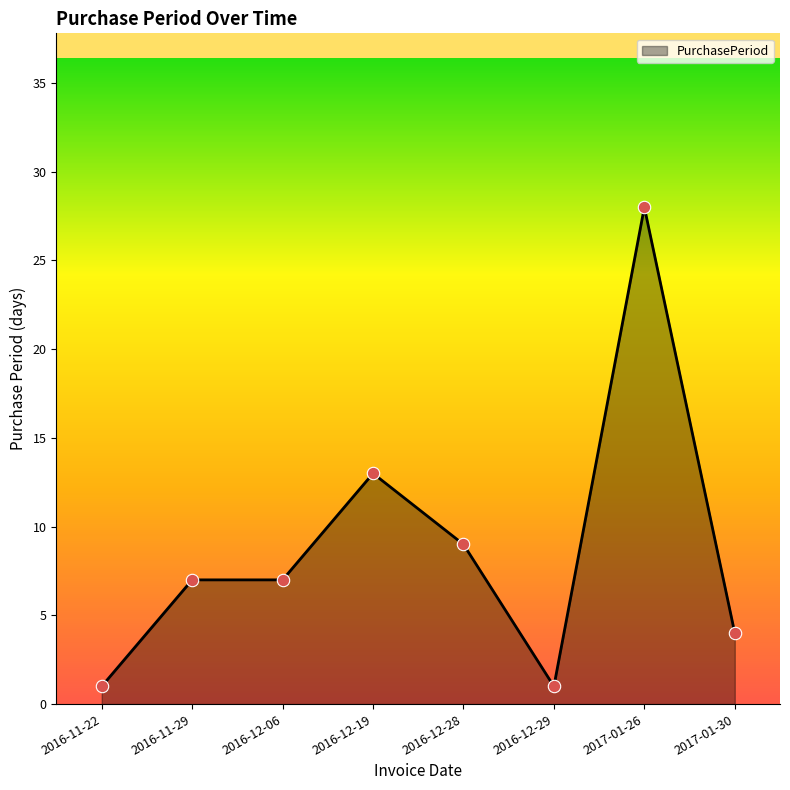

What is the change in value from 2016-11-22 to 2017-01-30?

+3